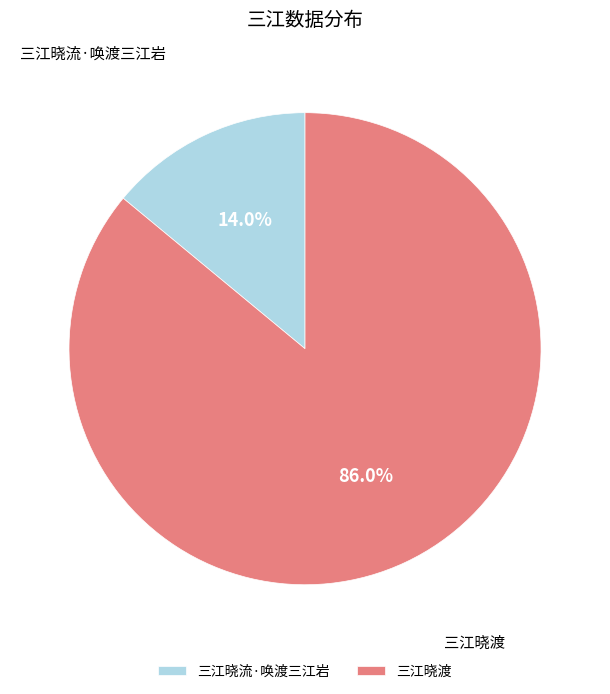

What is the total percentage of 三江晓流·唤渡三江岩 and 三江晓渡?

100.0%